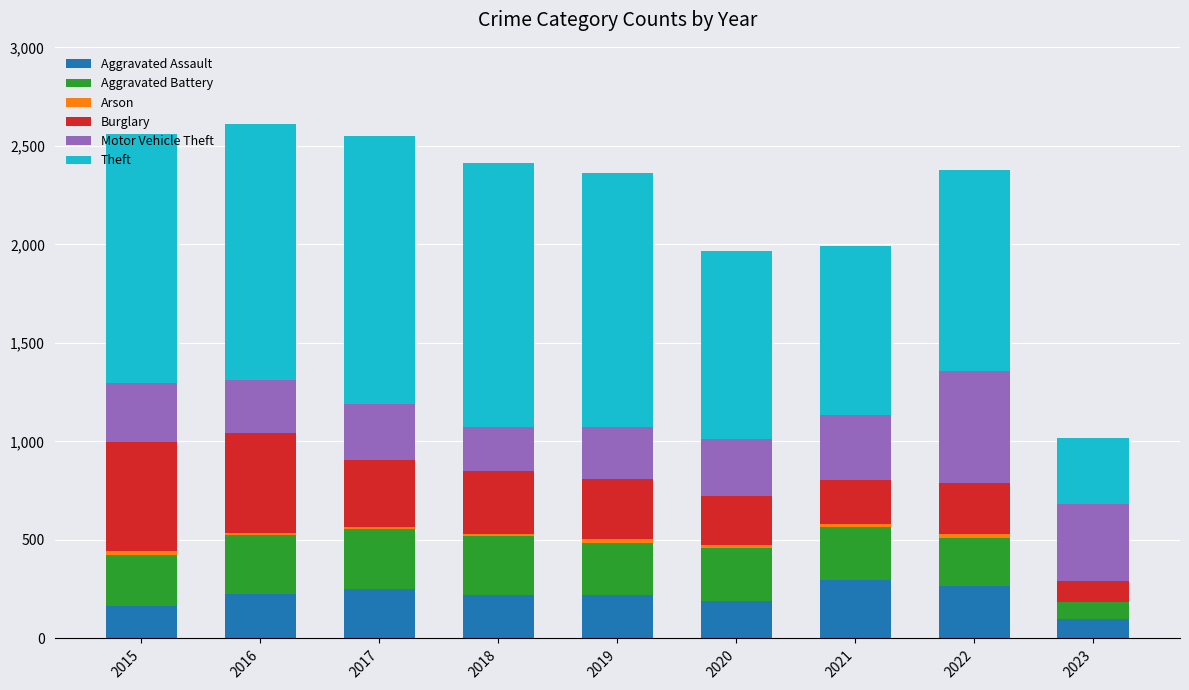

Is it true that Aggravated Assault equals 84 at 2020?

False